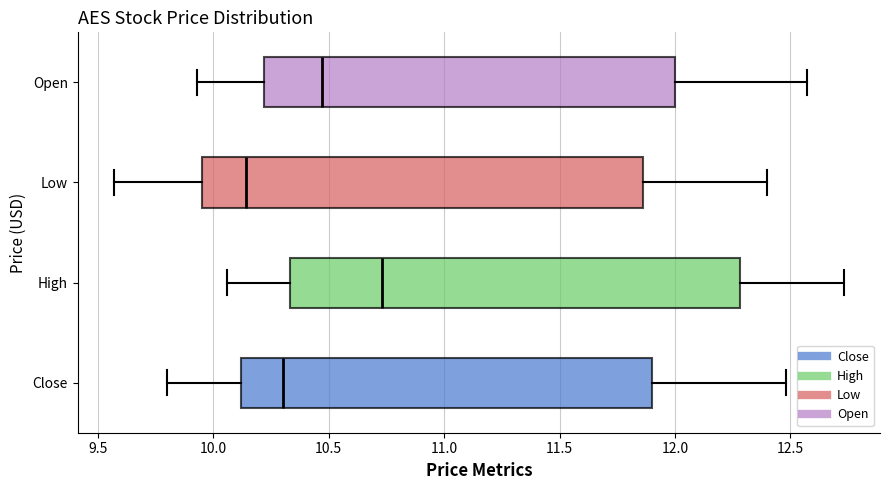

Which box has the furthest to the right median line?

High